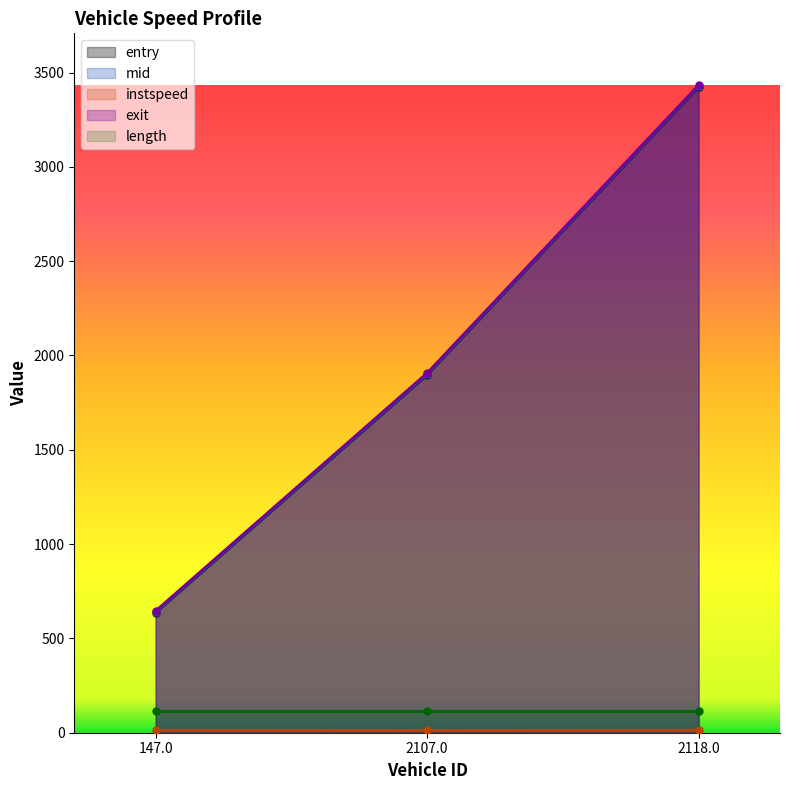

What is the spread (max minus min) of values at 2107.0?

1894.3